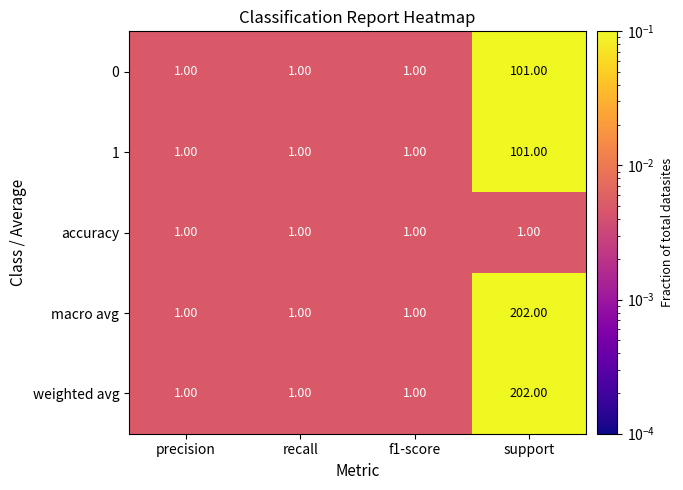

At which category is the sum across all series the highest?

support